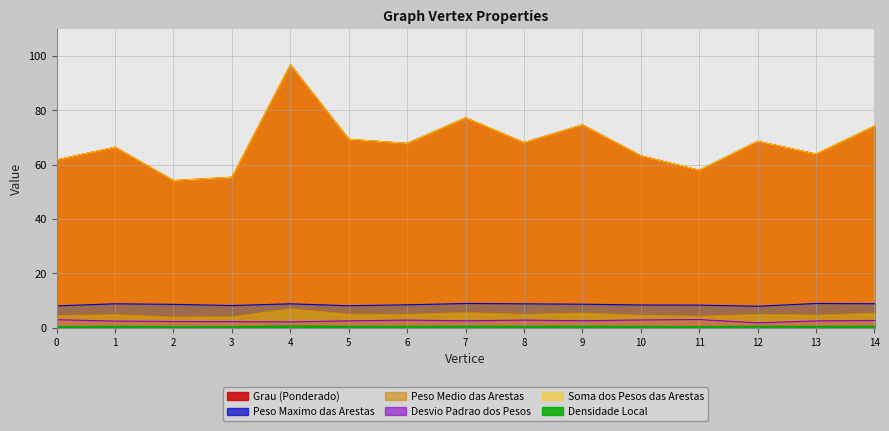

Does the chart have visible grid lines?

Yes